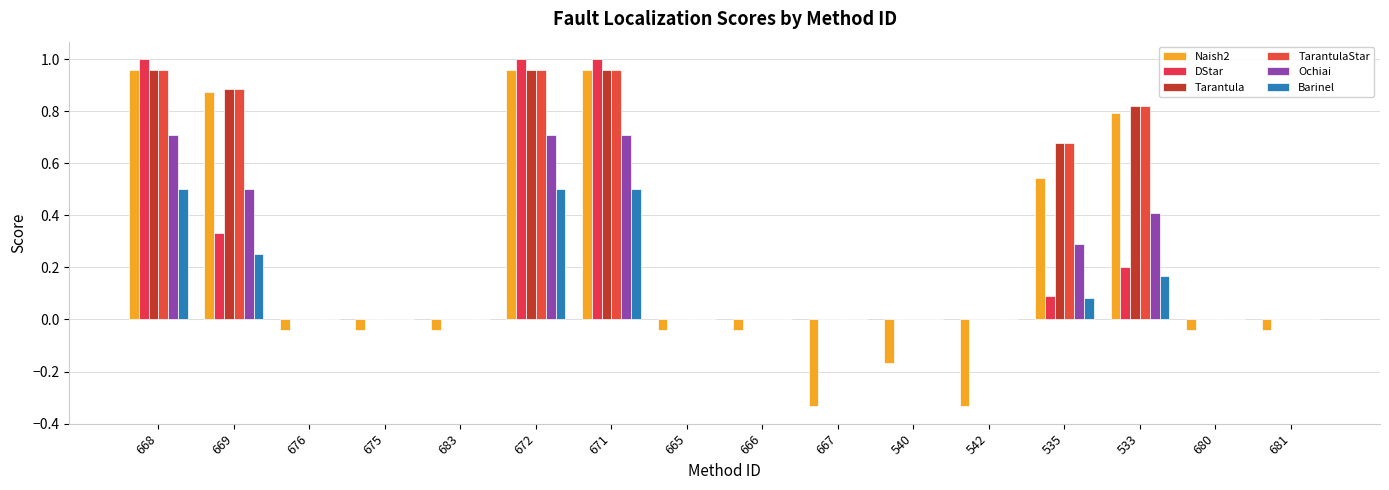

The Barinel series shows 0.2 at 533. True or false?

True